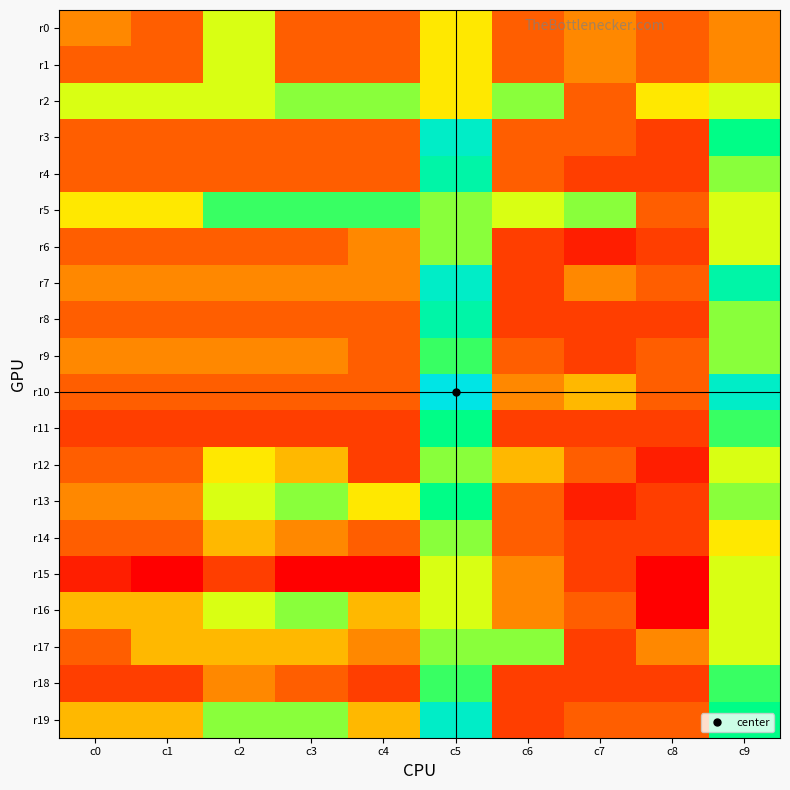

Between c4 and c7, which series saw the biggest shift?

r2